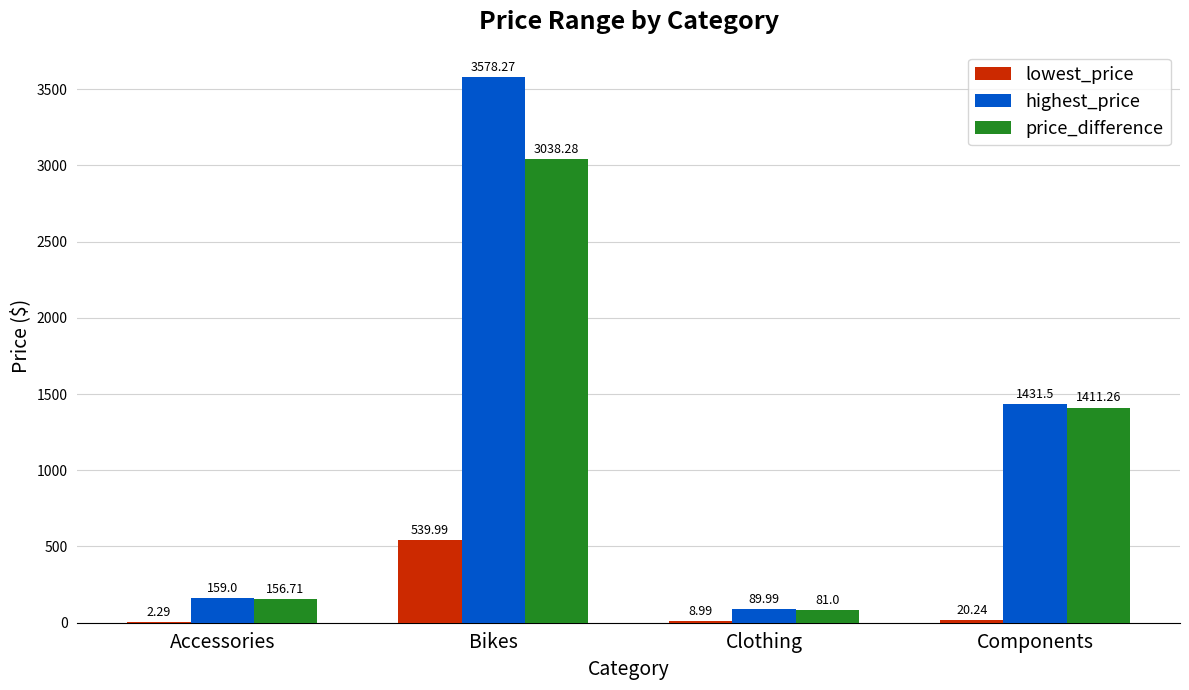

What is the total value across all series at Components?

2863.0